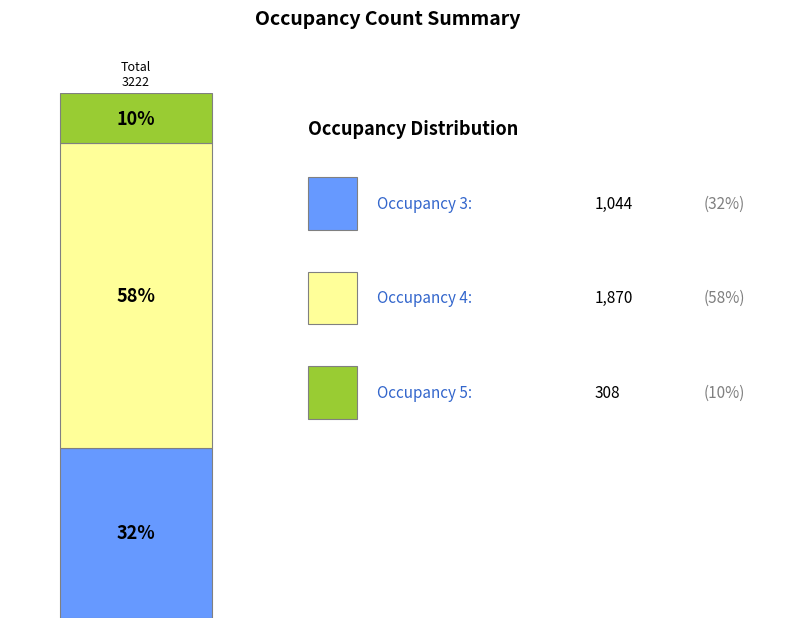

Does the chart contain any negative values?

No